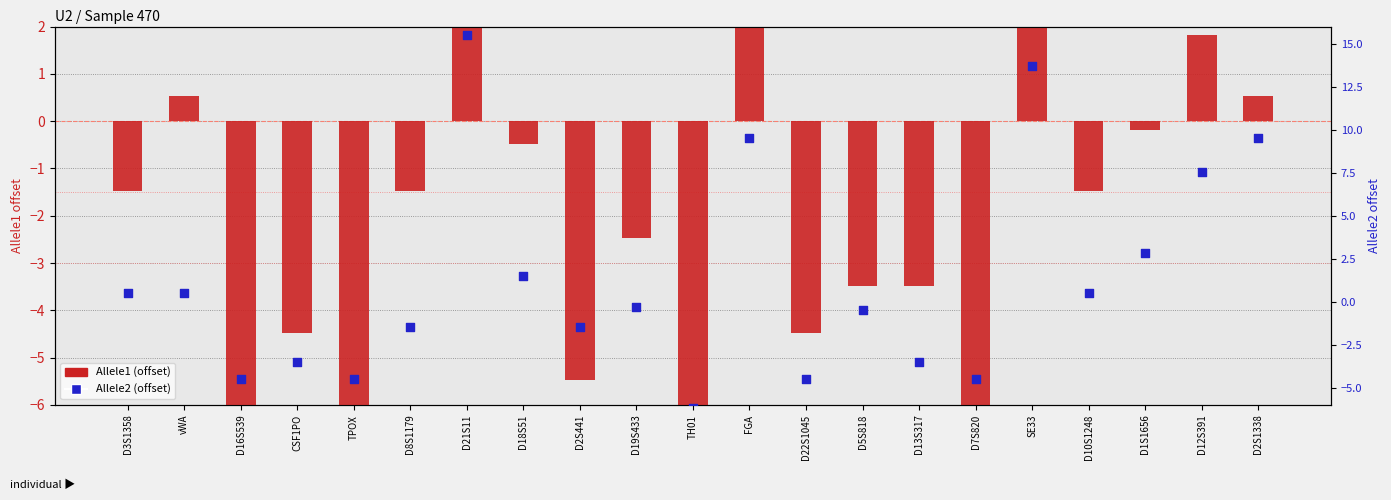

Which series reaches the minimum Y coordinate?

Allele1 (offset)